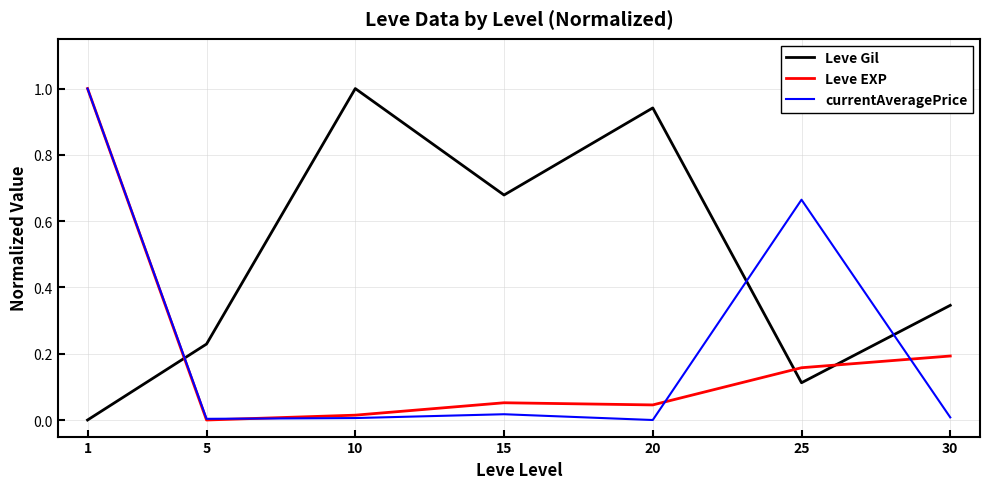

True or false: Leve EXP and Leve Gil intersect in this chart.

True